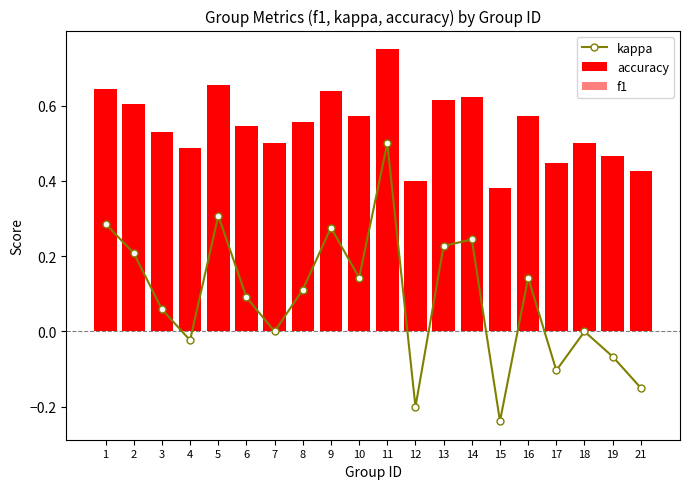

Reading left to right, extract all data points from this chart.

kappa: 1=0.3	2=0.2	3=0.1	4=-0.0	5=0.3	6=0.1	7=0.0	8=0.1	9=0.3	10=0.1	11=0.5	12=-0.2	13=0.2	14=0.2	15=-0.2	16=0.1	17=-0.1	18=0.0	19=-0.1	21=-0.1
accuracy: 1=0.6	2=0.6	3=0.5	4=0.5	5=0.7	6=0.5	7=0.5	8=0.6	9=0.6	10=0.6	11=0.8	12=0.4	13=0.6	14=0.6	15=0.4	16=0.6	17=0.4	18=0.5	19=0.5	21=0.4
f1: 1=0.6	2=0.6	3=0.5	4=0.5	5=0.6	6=0.5	7=0.5	8=0.5	9=0.6	10=0.6	11=0.8	12=0.4	13=0.6	14=0.6	15=0.4	16=0.6	17=0.4	18=0.5	19=0.5	21=0.4